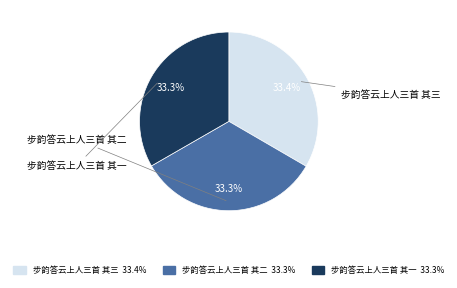

To the nearest percent, what percentage of the pie is 步韵答云上人三首 其二?

33%